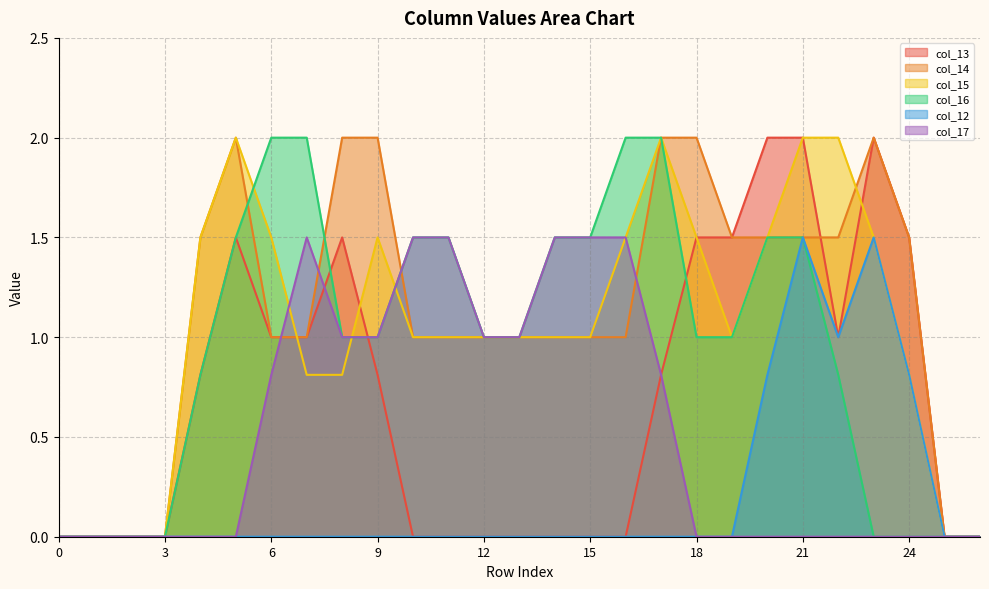

What is the difference between the maximum and minimum values in the col_17 series?

1.5